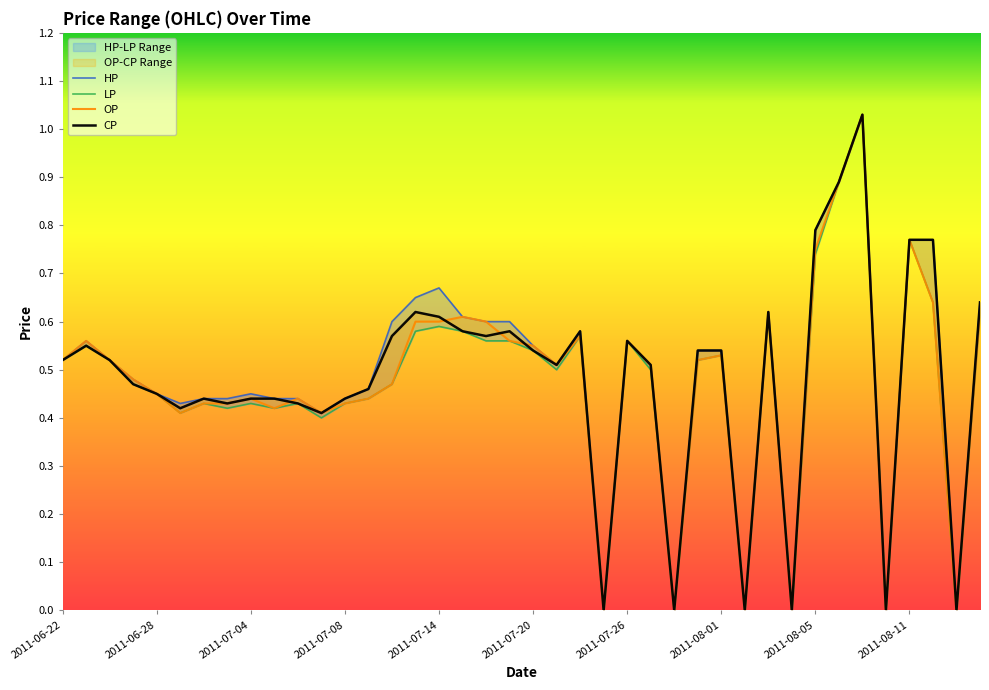

What is the highest value of the CP series?

1.0